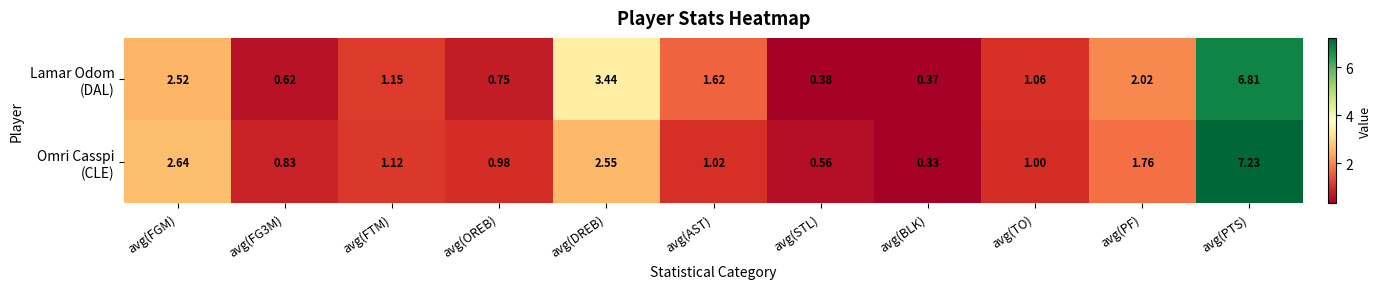

How many distinct data groups are displayed?

2